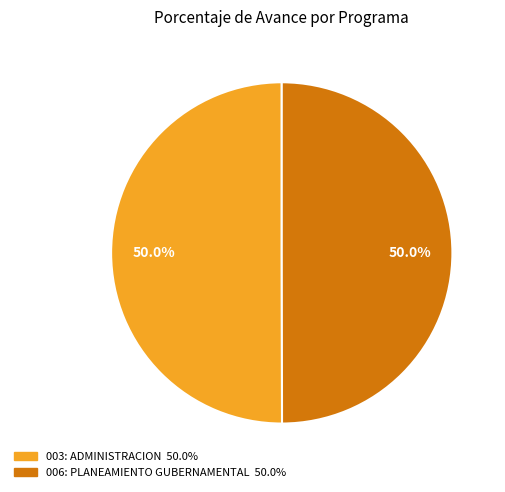

To the nearest percent, what portion does 006: PLANEAMIENTO GUBERNAMENTAL represent?

50%